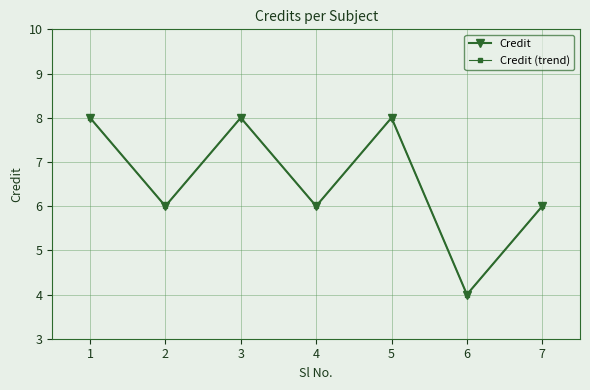

Rank the series at 6 from lowest to highest value.

Credit, Credit (trend)